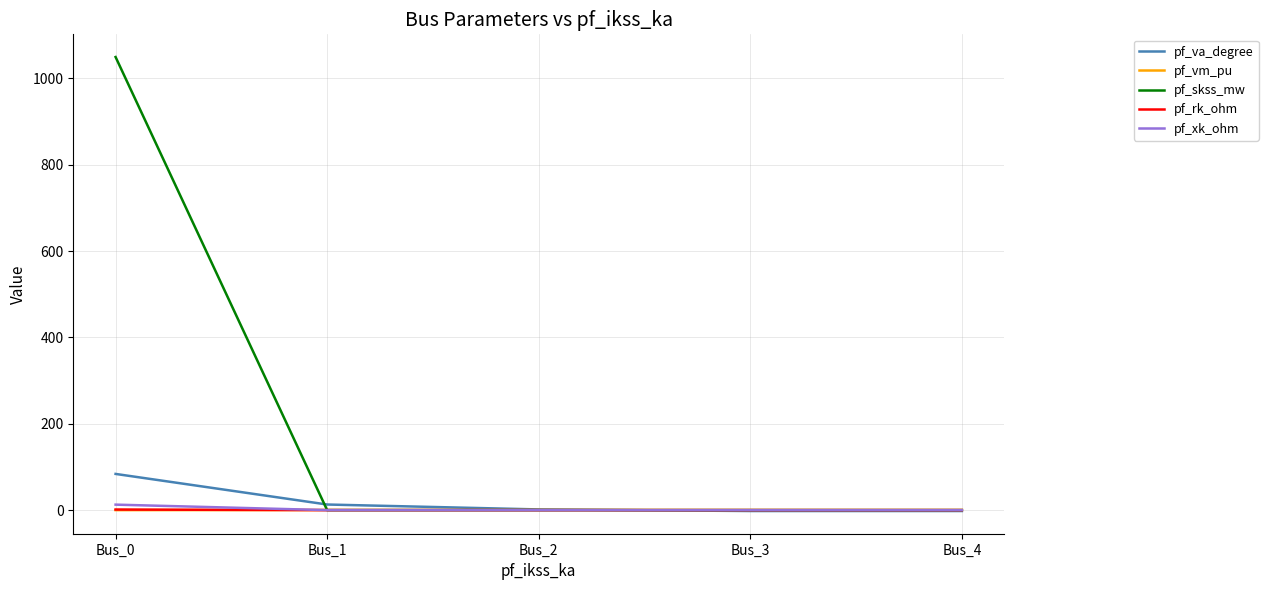

Which series has the largest total across all categories?

pf_skss_mw